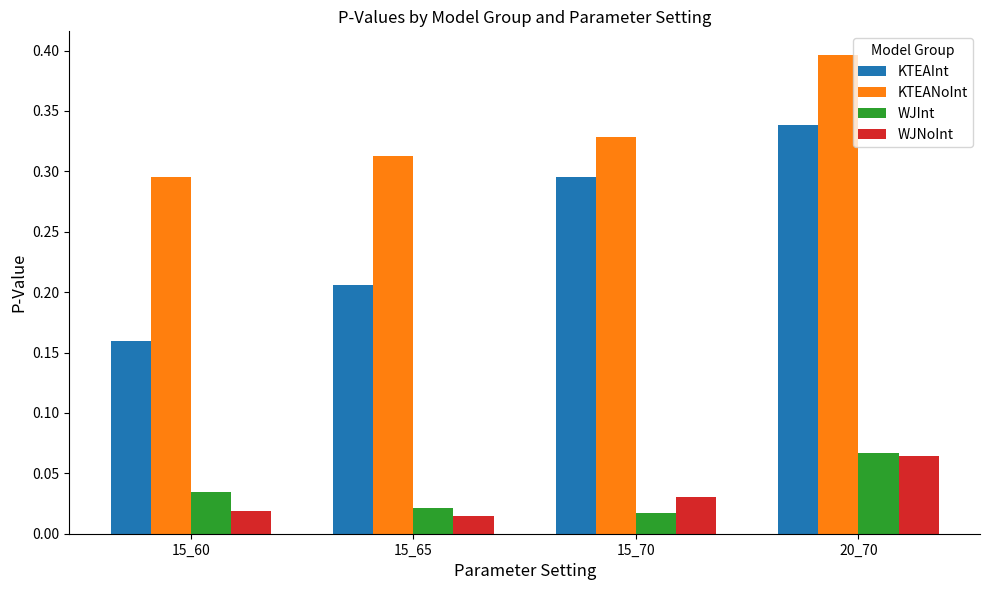

How many WJInt values are between 0 and 1?

4